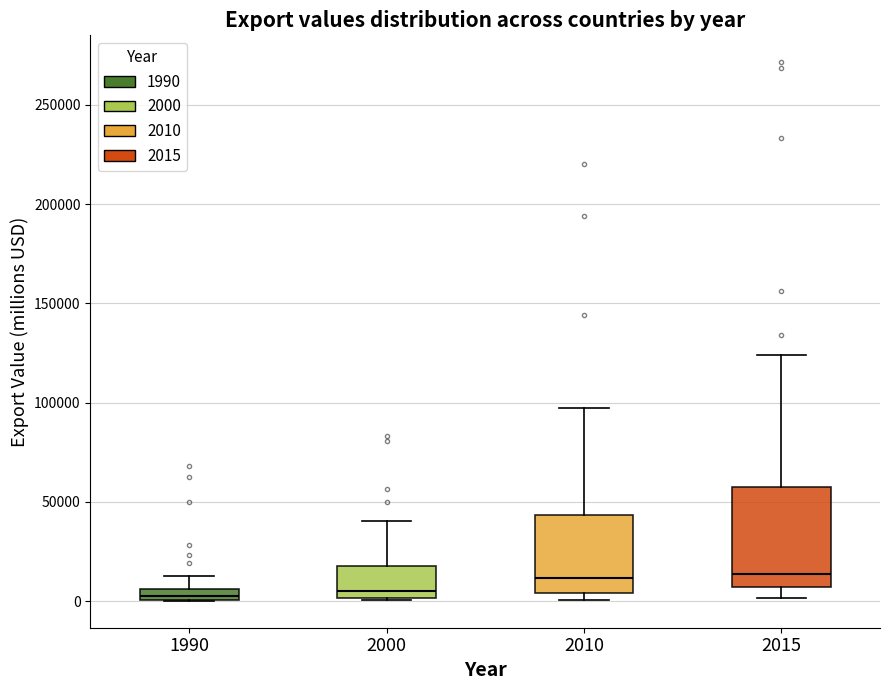

Which box is the tallest, from its lower edge to its upper edge?

2015